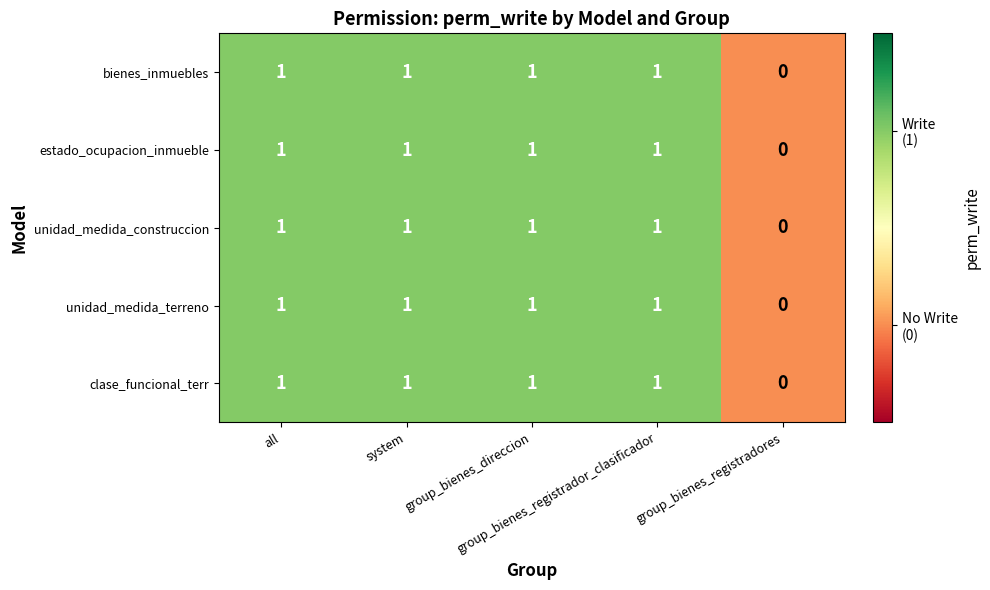

How many data points does each series have?

5